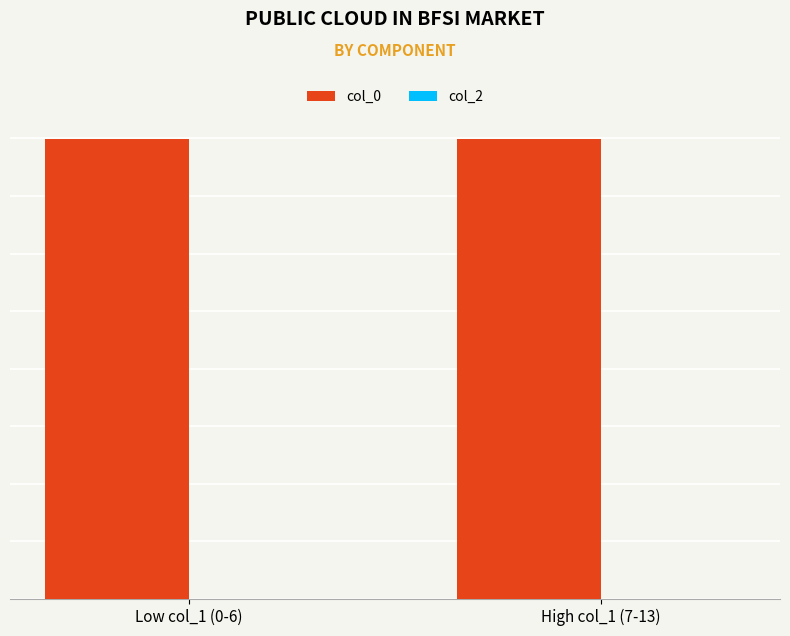

Are the bars horizontal?

No